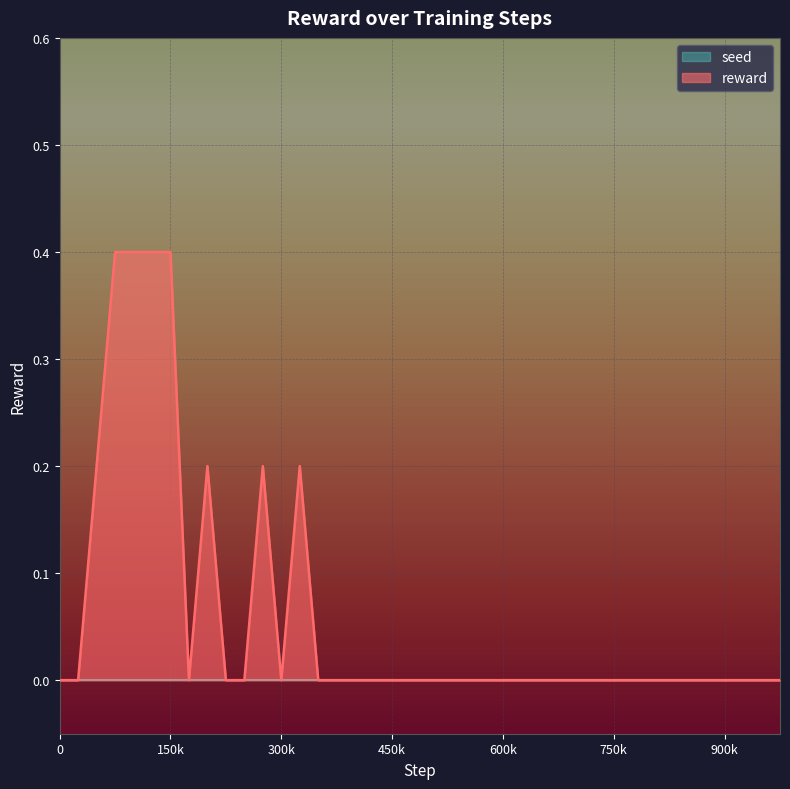

Which series has the largest total across all categories?

reward